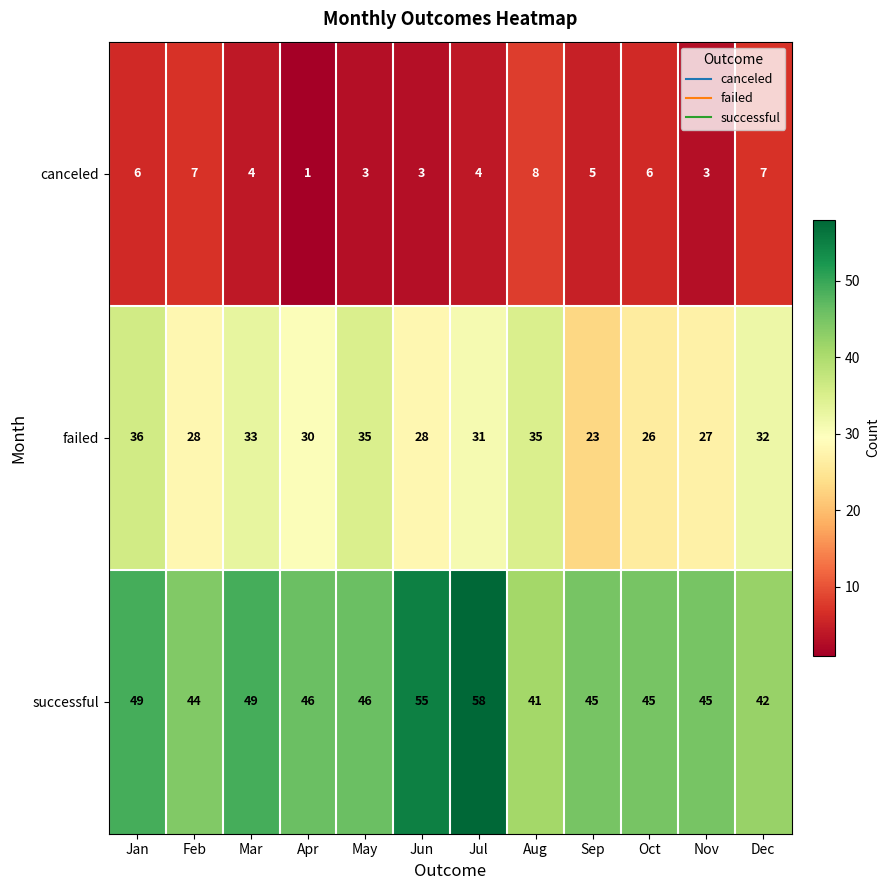

Is the value of failed at May greater than the value of successful at Oct?

No